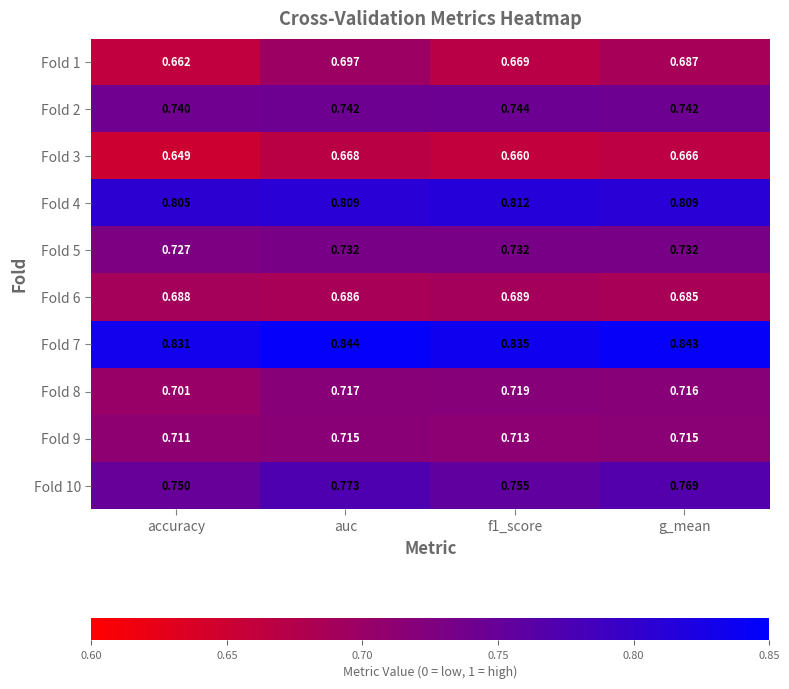

List the series in order of their peak value, highest first.

Fold 7, Fold 4, Fold 10, Fold 2, Fold 5, Fold 8, Fold 9, Fold 1, Fold 6, Fold 3